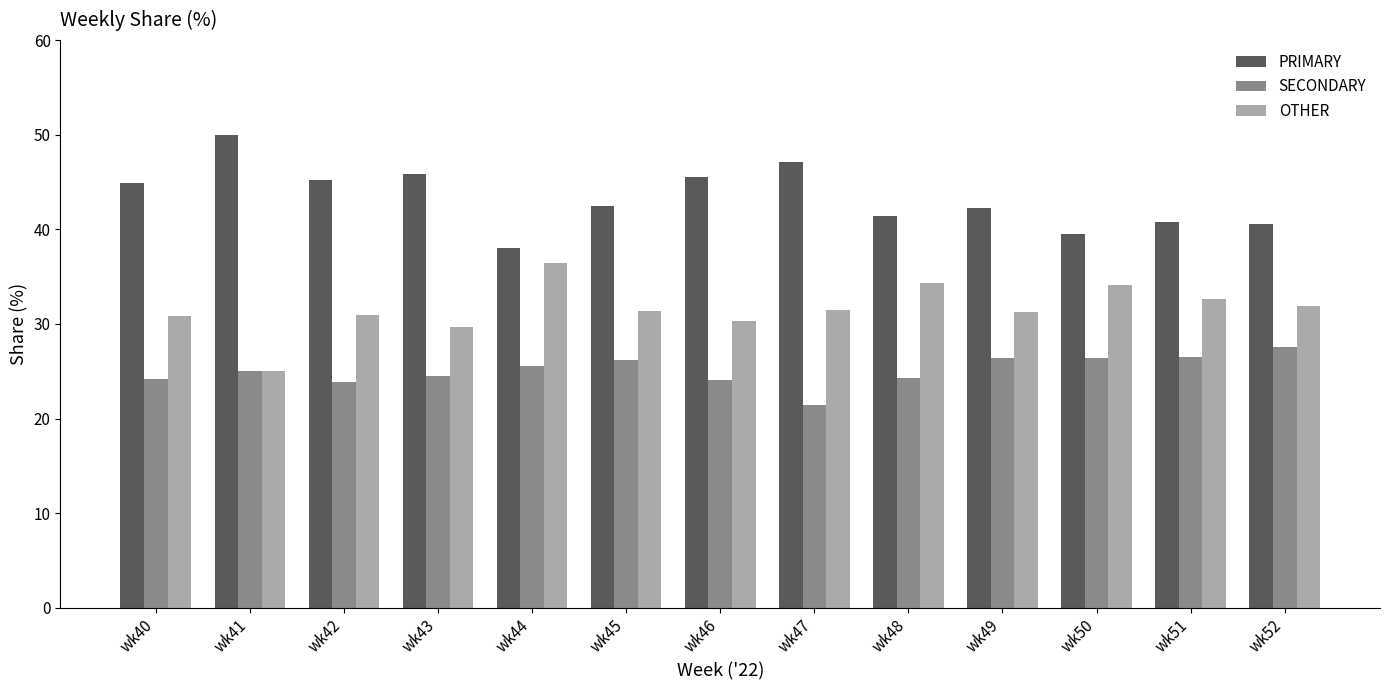

List the series in order of their overall mean, highest first.

PRIMARY, OTHER, SECONDARY